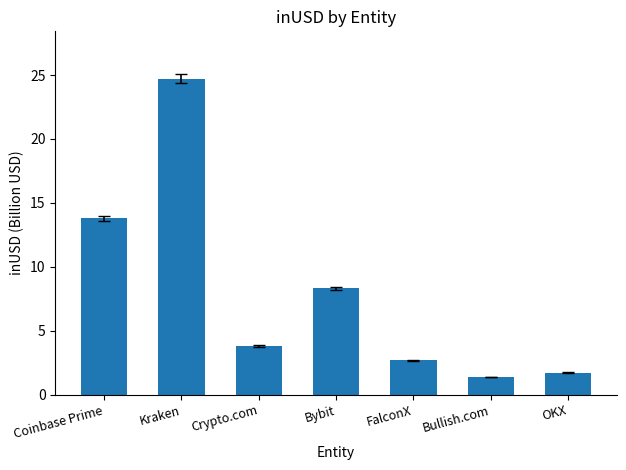

Approximately how many times larger is the value at Coinbase Prime compared to FalconX?

5.2